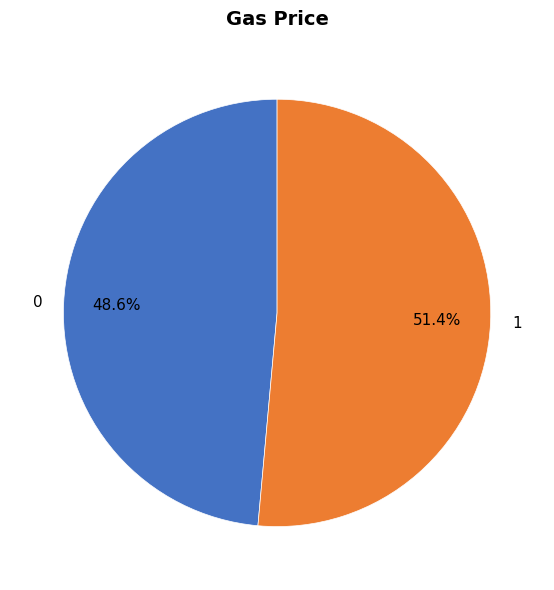

Count the number of slices in the pie.

2